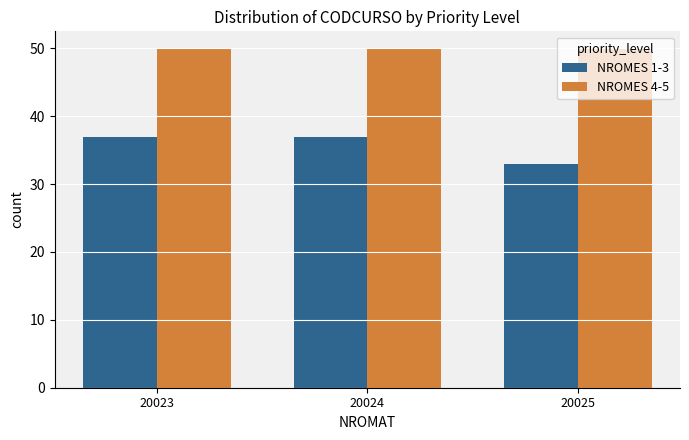

Between 20024 and 20025, which series saw the biggest shift?

NROMES 1-3